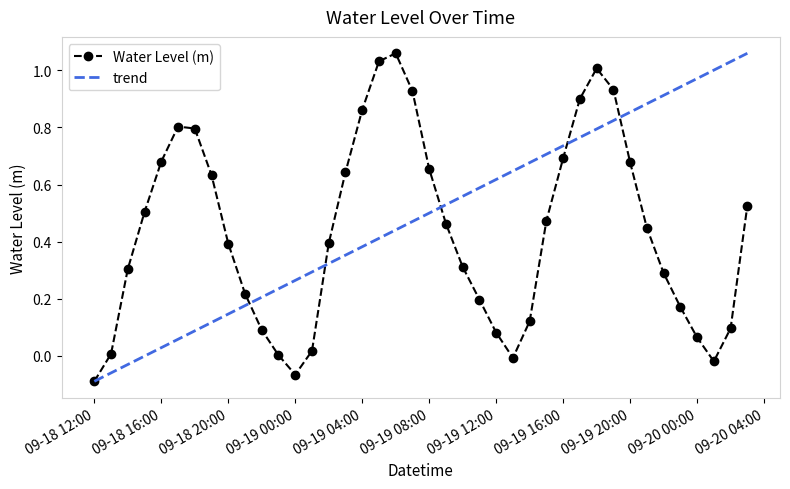

What is the value of the 1st point from the left?

-0.1